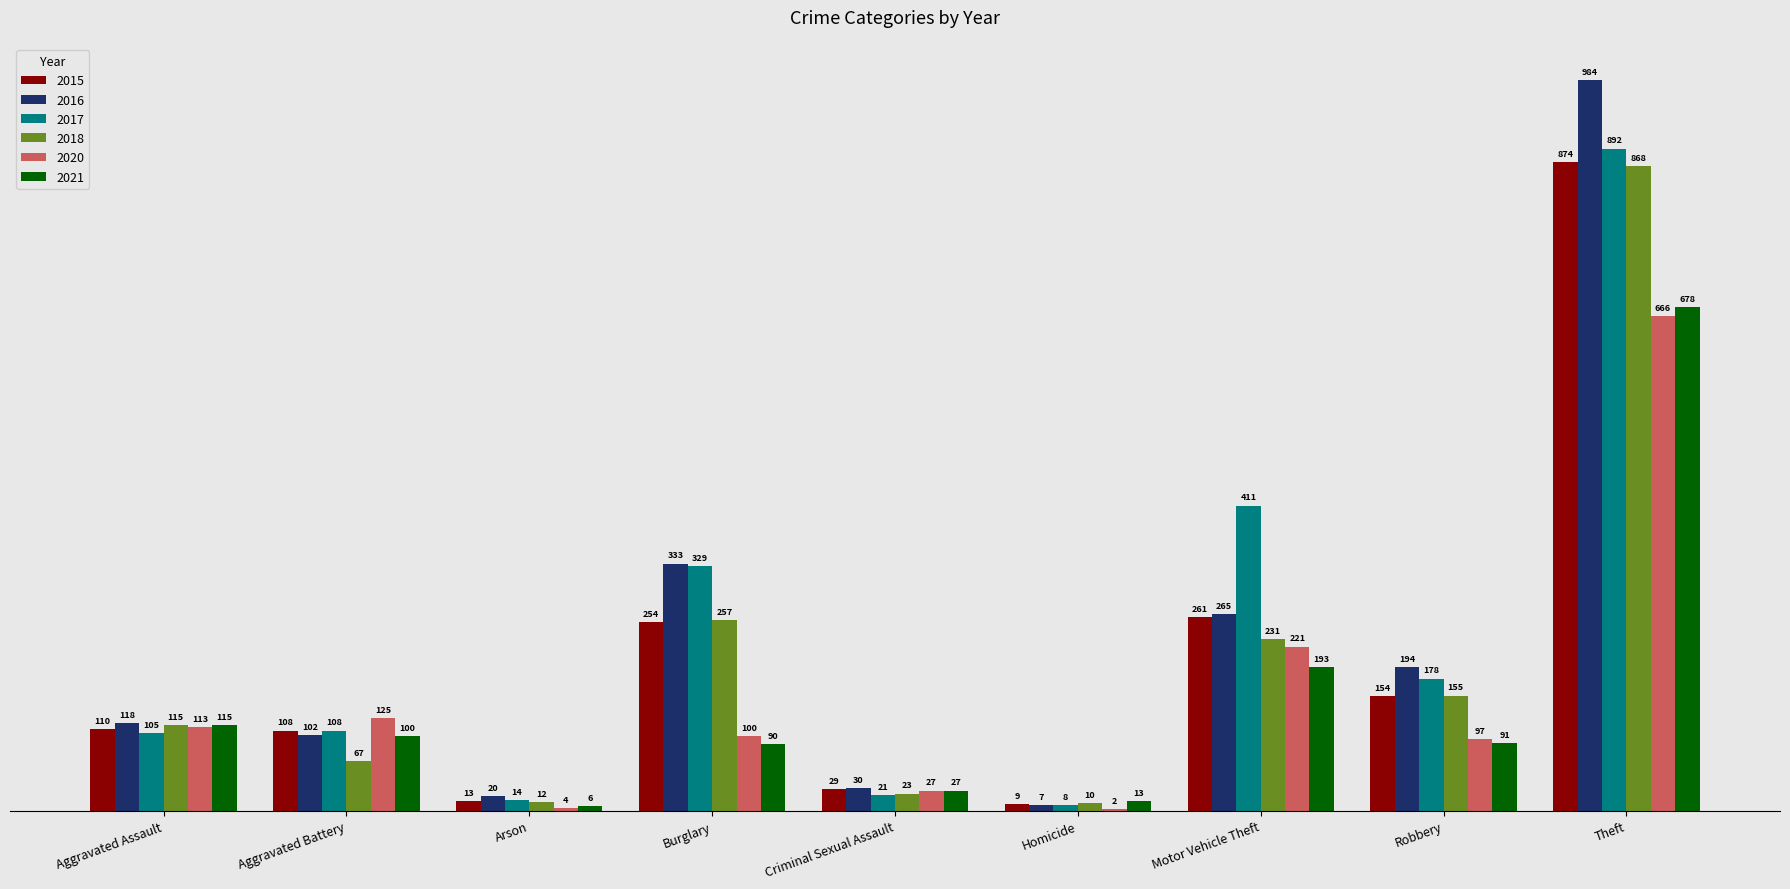

What is the maximum value shown in the chart?

984